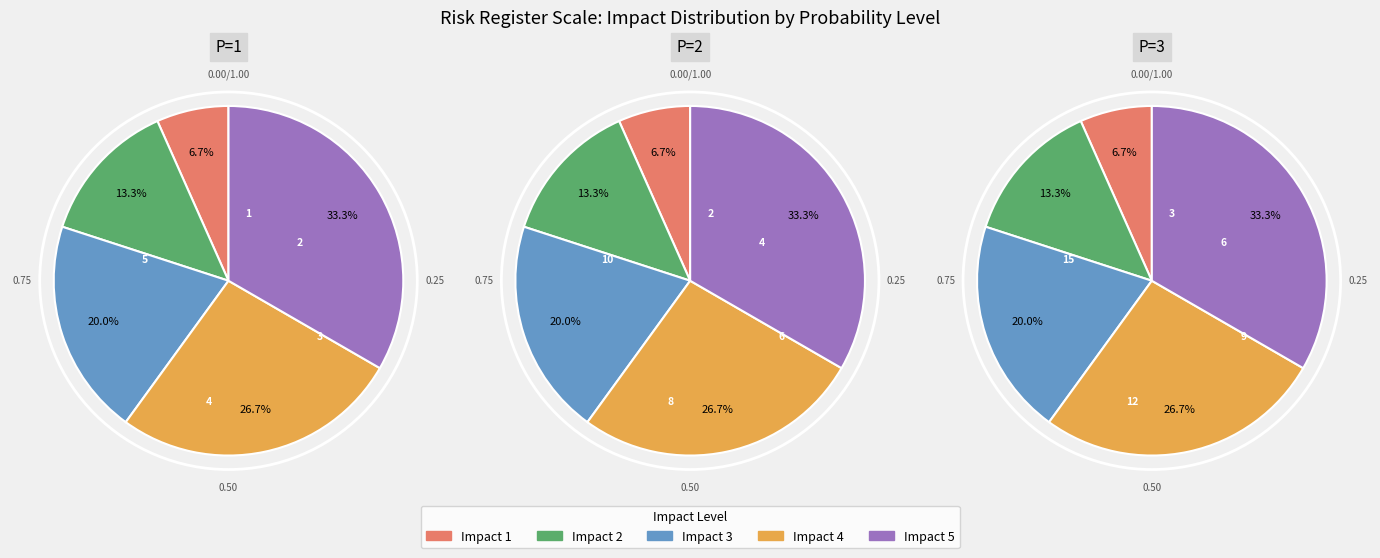

Approximately how many times larger is the value at 3 compared to 2?

1.5